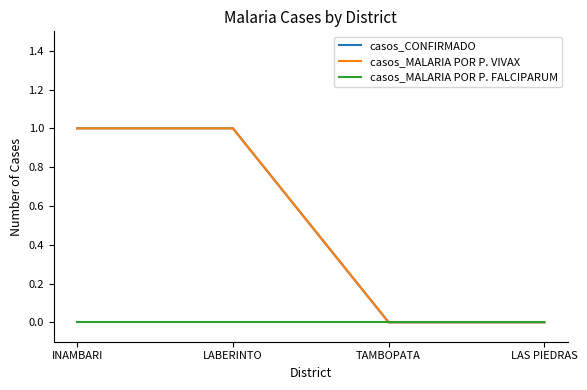

Does the chart display data point markers on the line(s)?

No